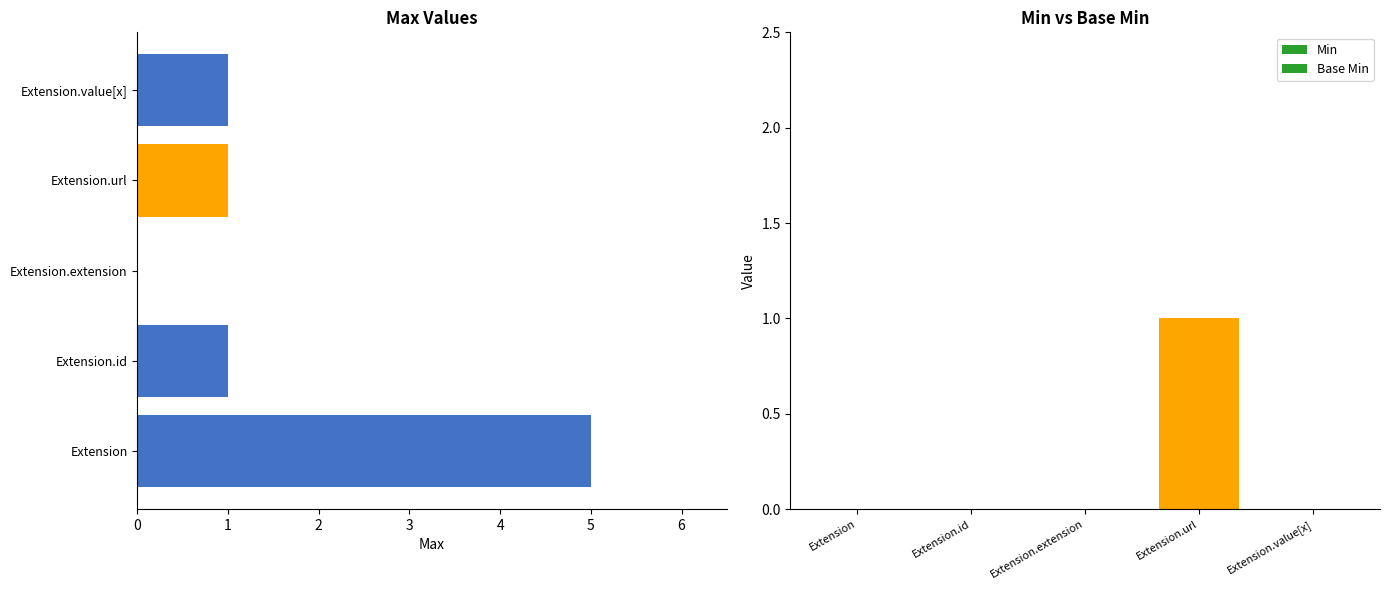

Reading right to left, list all the values displayed in this chart.

Max: 1	1	0	1	5
Min: 0	1	0	0	0
Base Min: 0	1	0	0	0